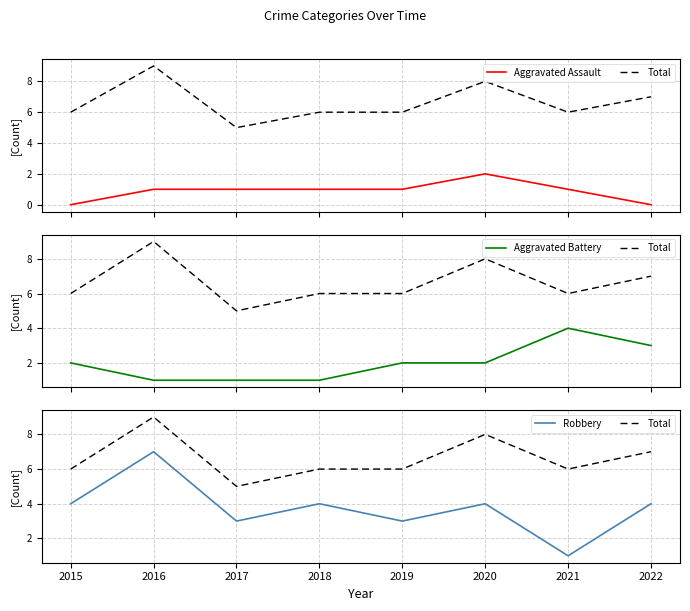

Count the Aggravated Battery values in the range 1 to 3.

7